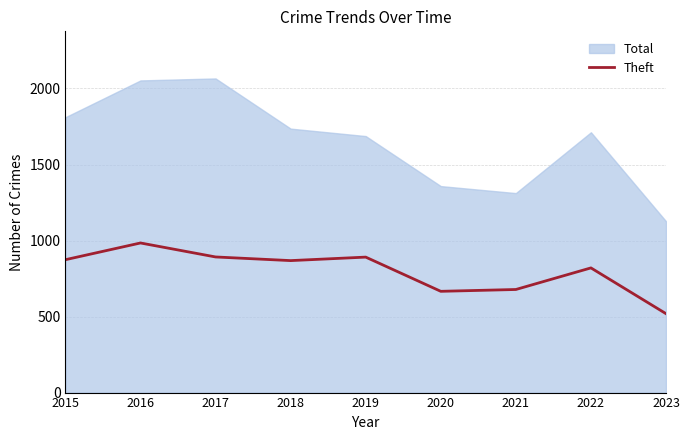

True or false: Theft has a value of 519 at 2023.

True